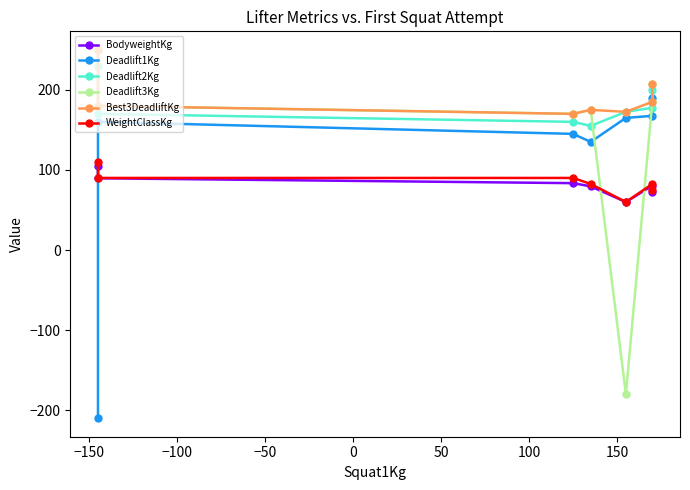

Which has a higher value, 50 or 0?

50